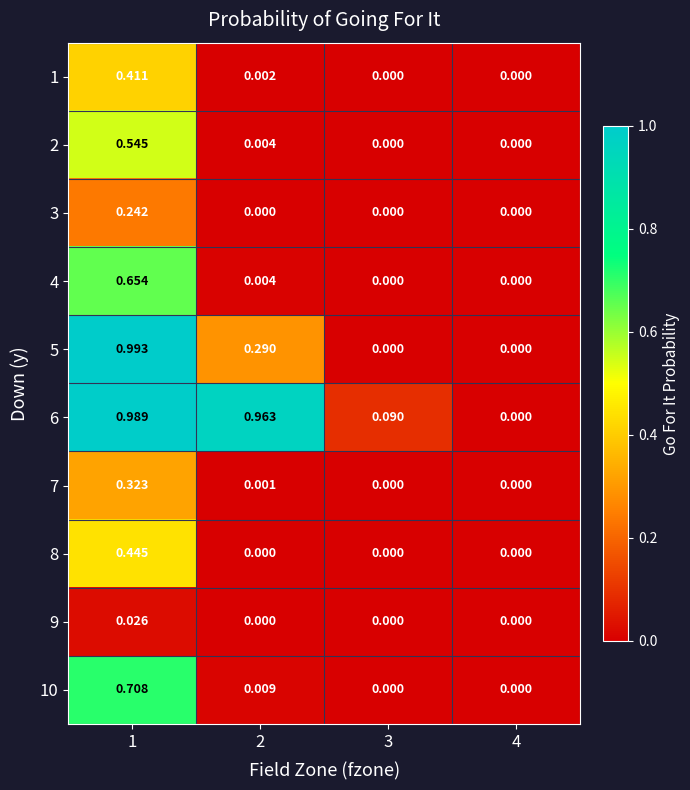

Between 3 and 4, which series saw the biggest shift?

6